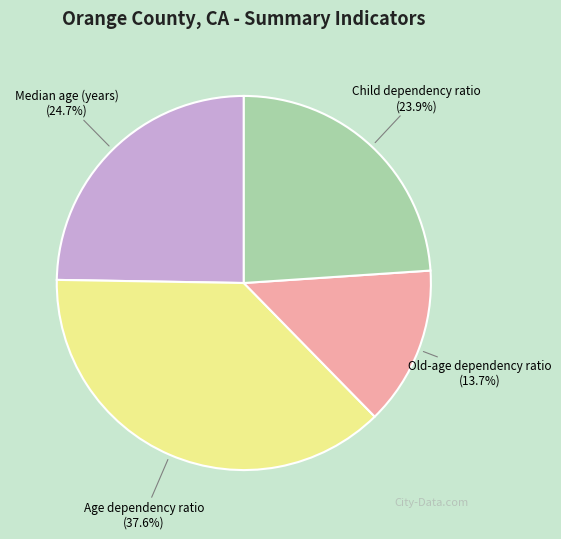

To the nearest percent, what is the average slice percentage?

25%